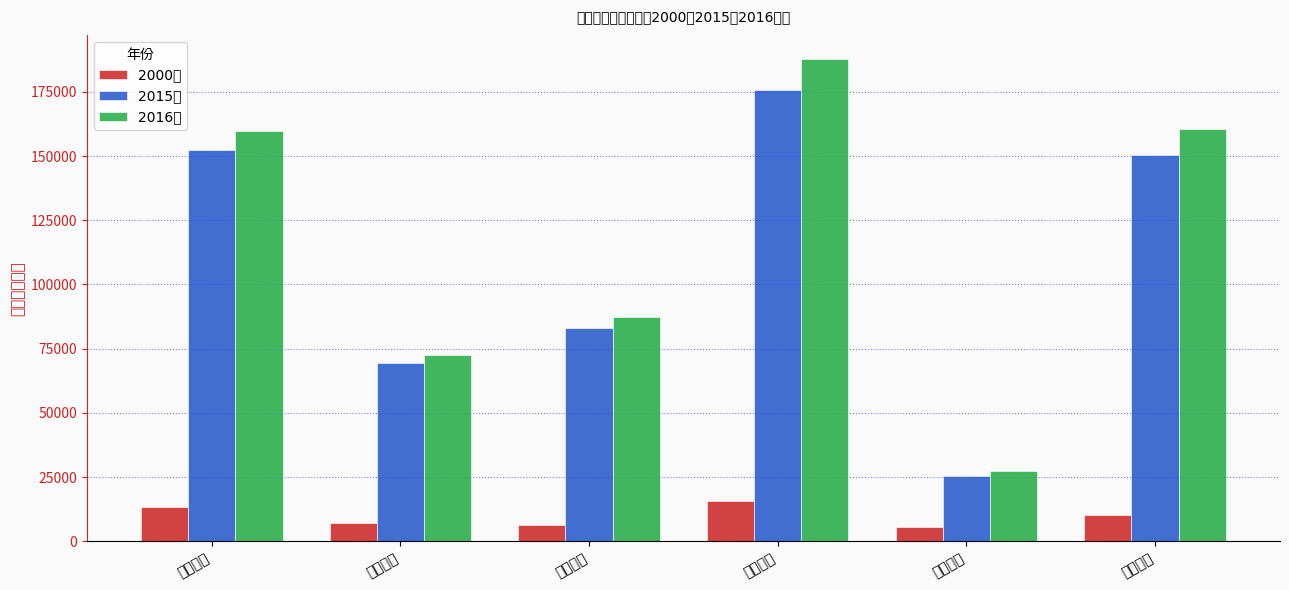

At which category is the sum across all series the highest?

全部支出